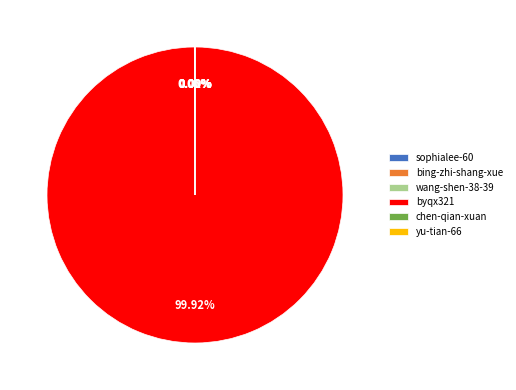

To the nearest percent, what is the difference between the largest and smallest slice percentages?

100%